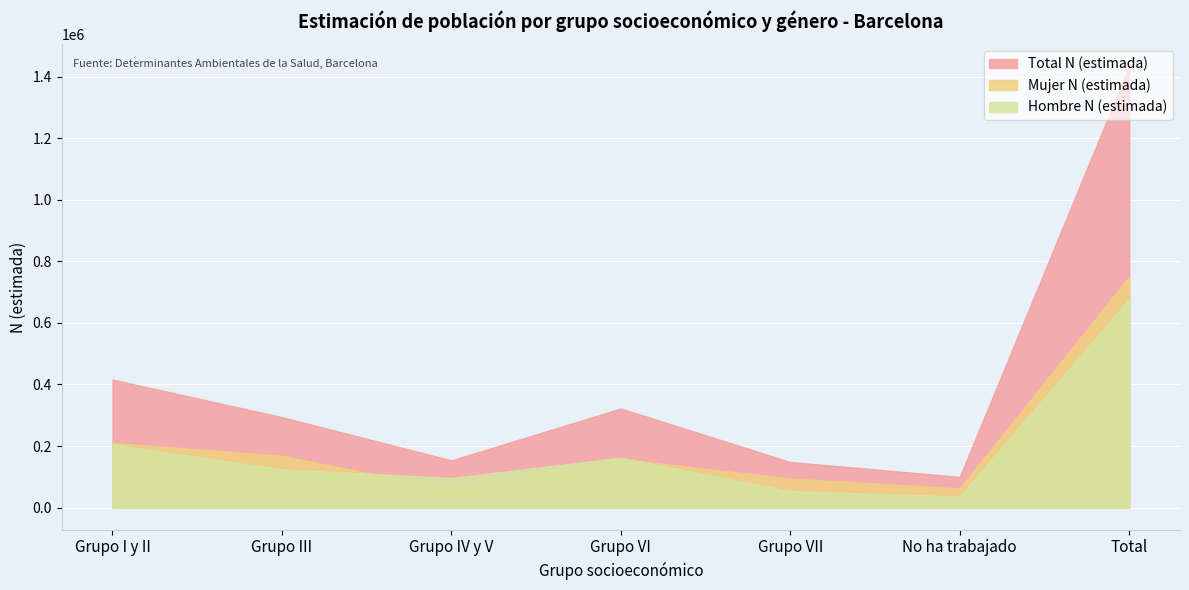

Rank the categories by Hombre N (estimada) value from highest to lowest.

Total, Grupo I y II, Grupo VI, Grupo III, Grupo IV y V, Grupo VII, No ha trabajado